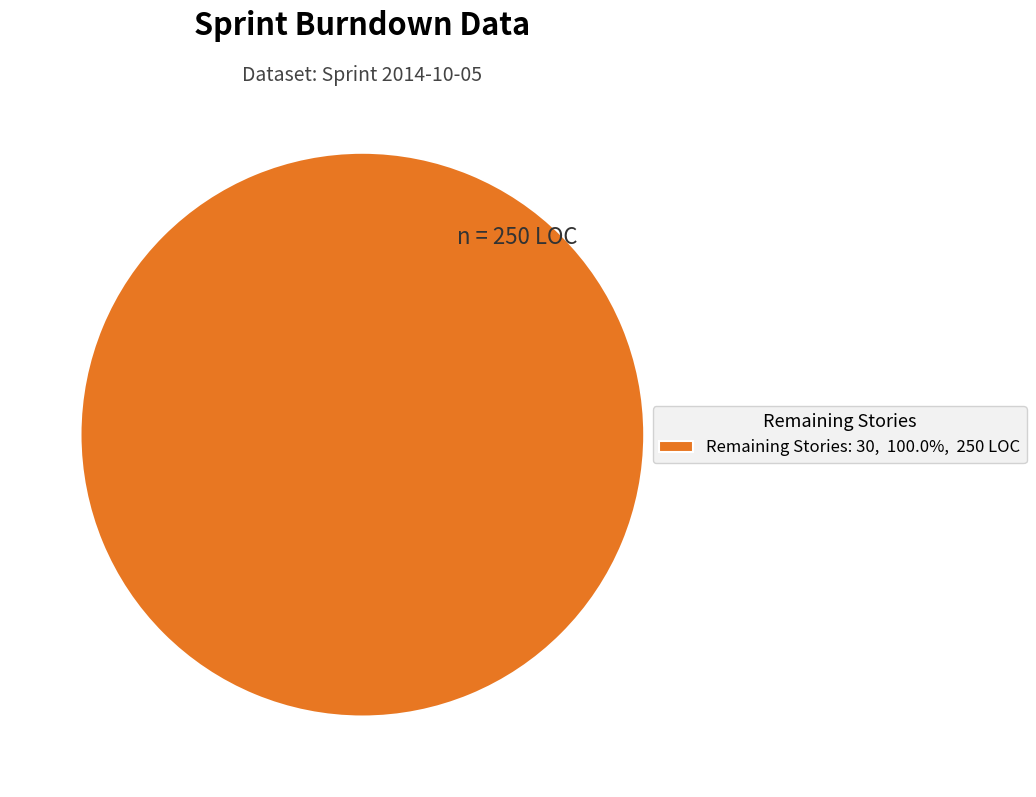

Is Remaining Stories: 30, 100.0%, 250 LOC the majority of the pie?

Yes